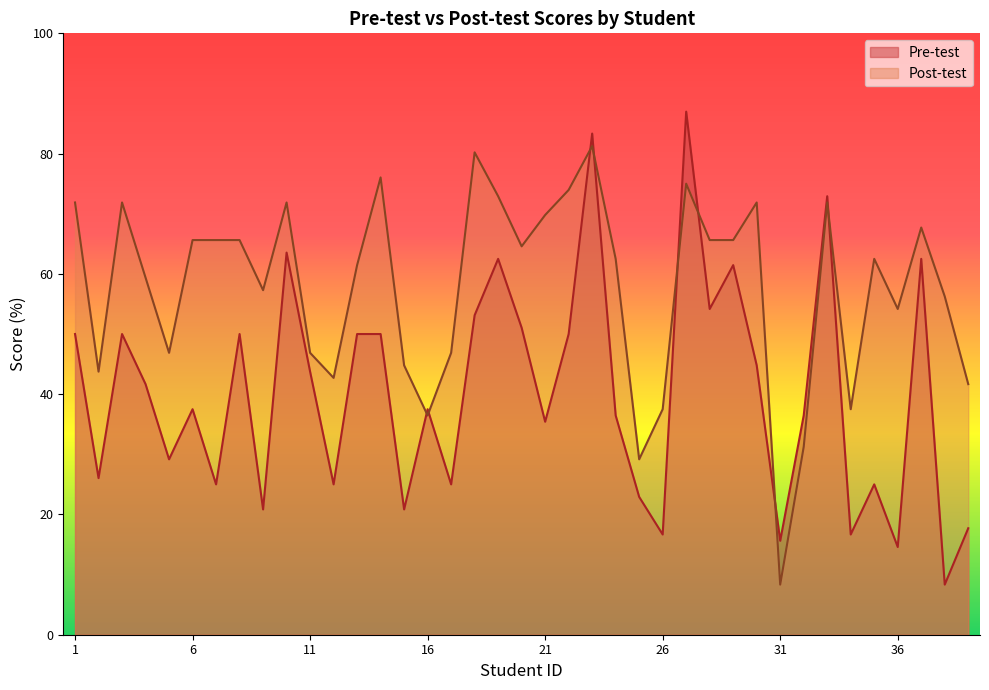

How many values in the Pre-test series exceed 37?

21